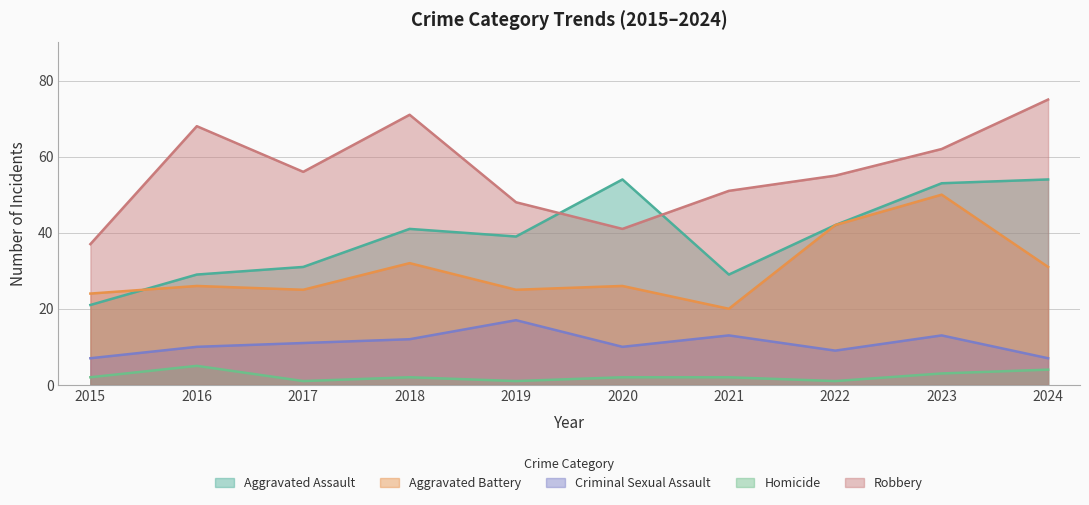

At which category does Aggravated Battery reach its first local peak?

2016